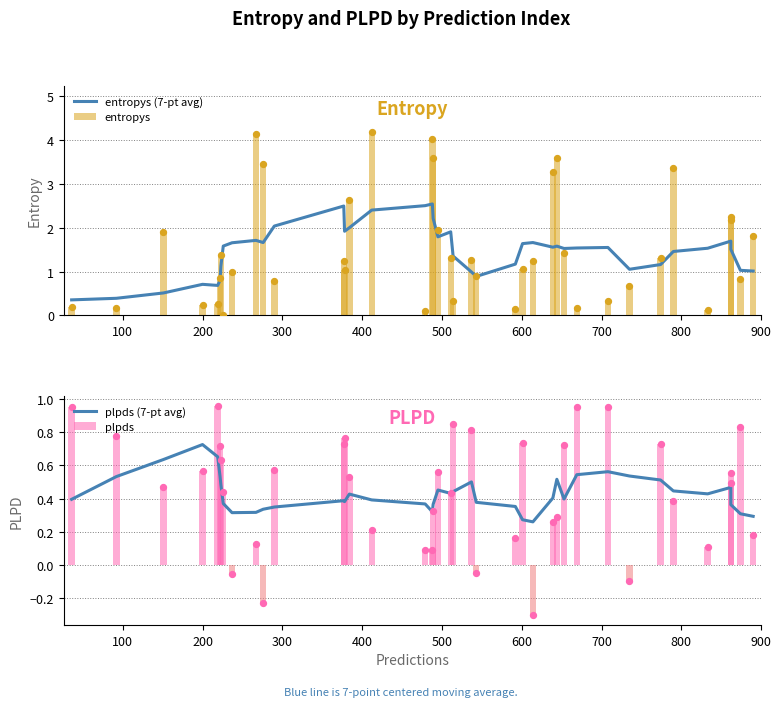

Is the value of plpds (7-pt avg) at 200 greater than the value of entropys (7-pt avg) at 800?

No